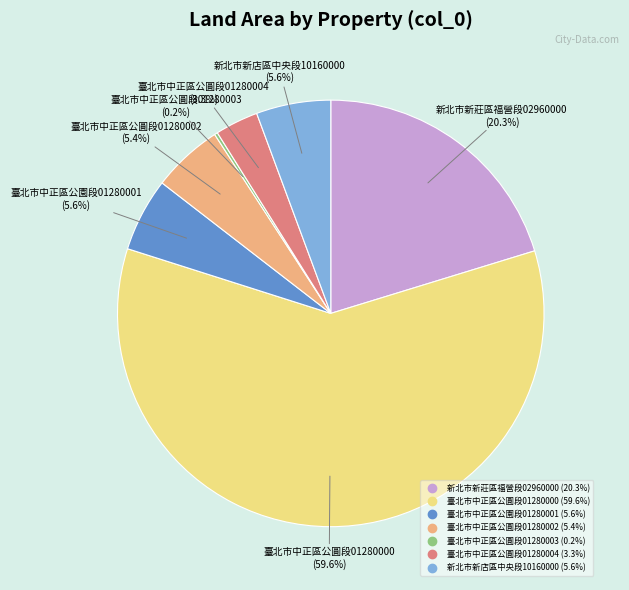

Is there any slice that represents more than half of the pie?

Yes